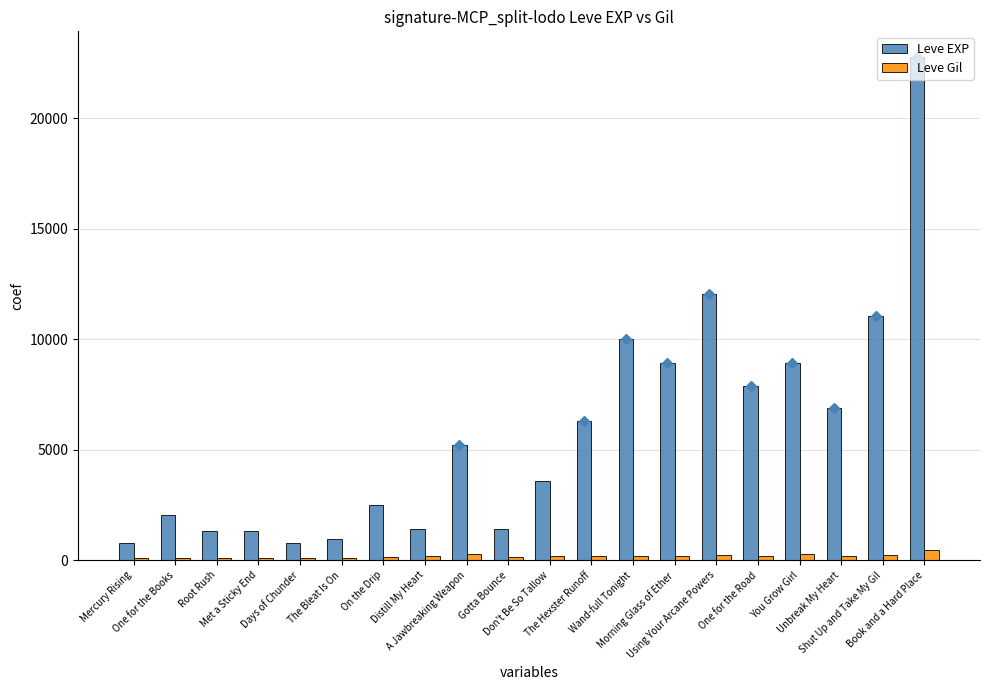

Count the number of data series in this chart.

2